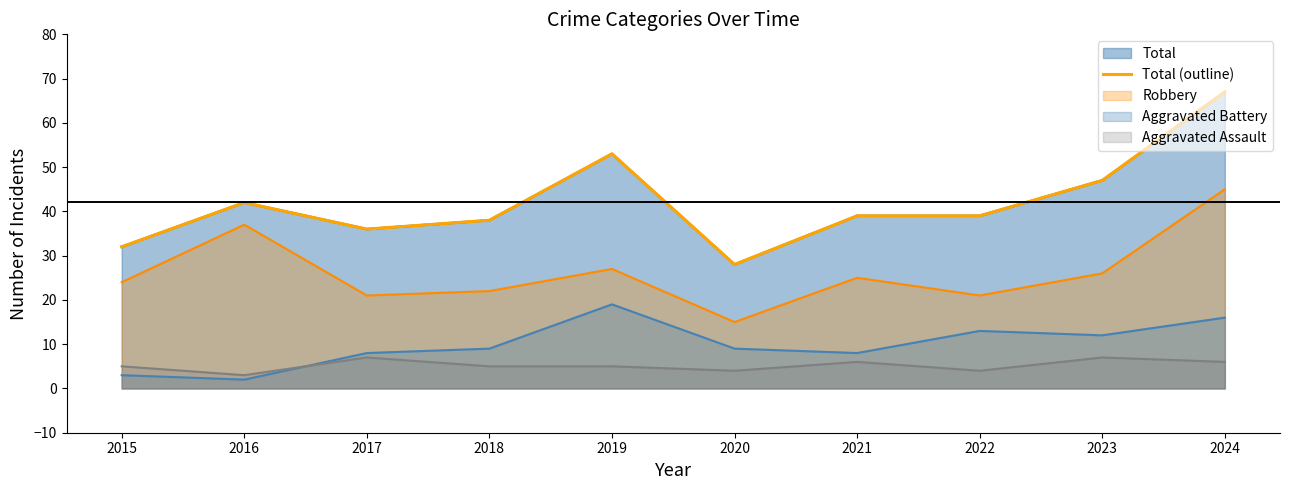

How many interior local valleys (lower than both neighbors) does the data have?

2